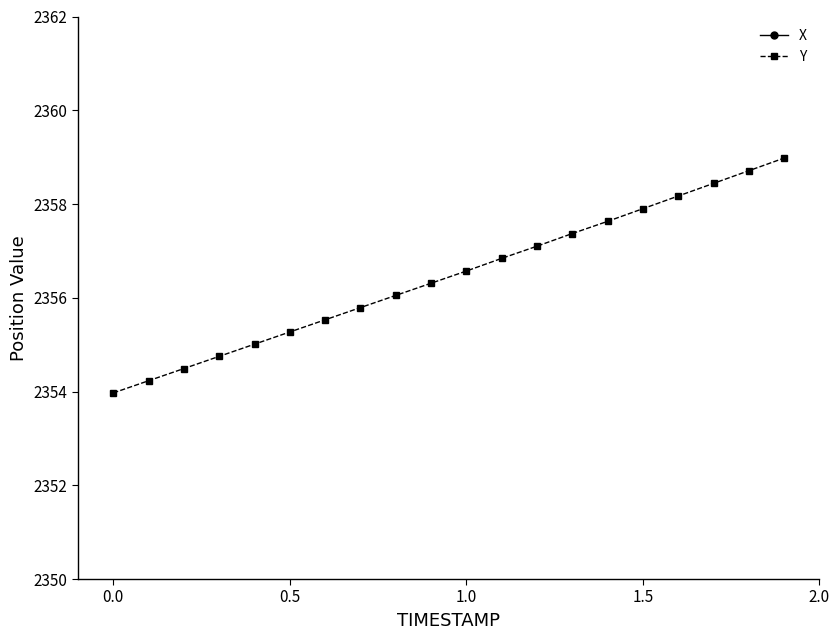

How many lines are shown in the chart?

2